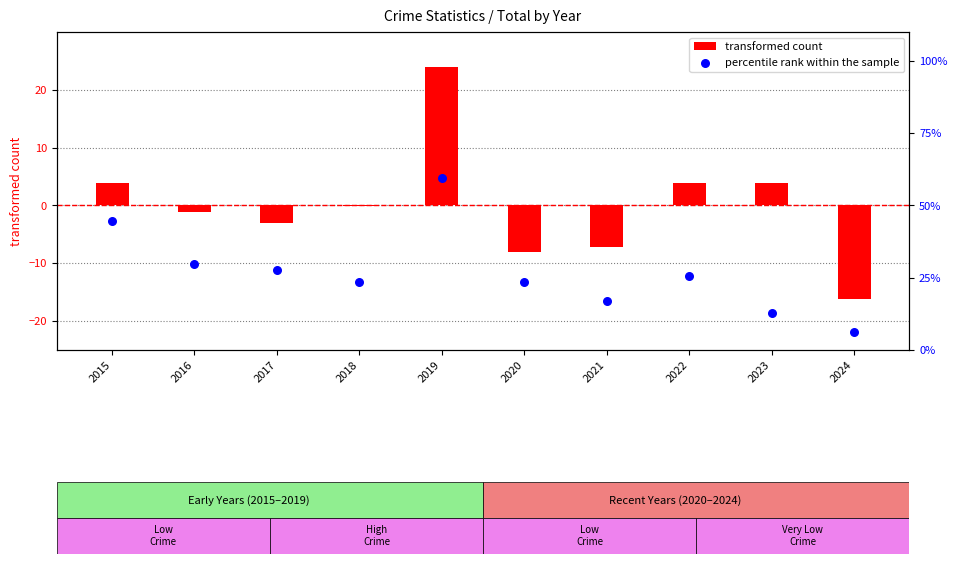

Which series has the widest spread of Y values?

percentile rank within the sample